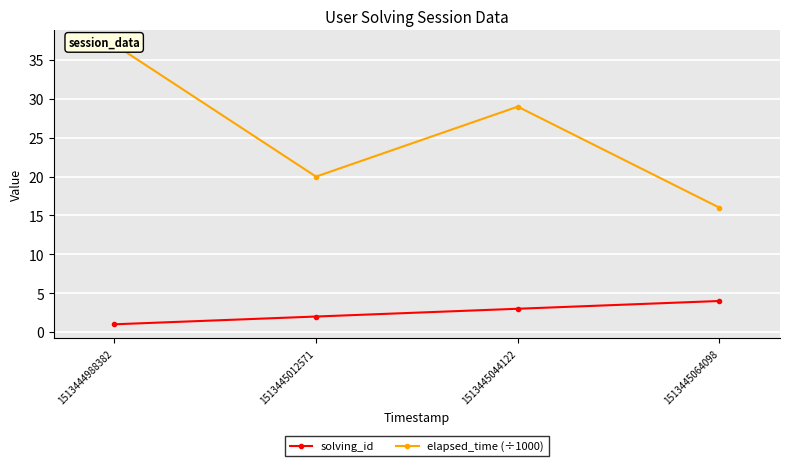

Which label corresponds to the smallest value in the chart?

1513444988382